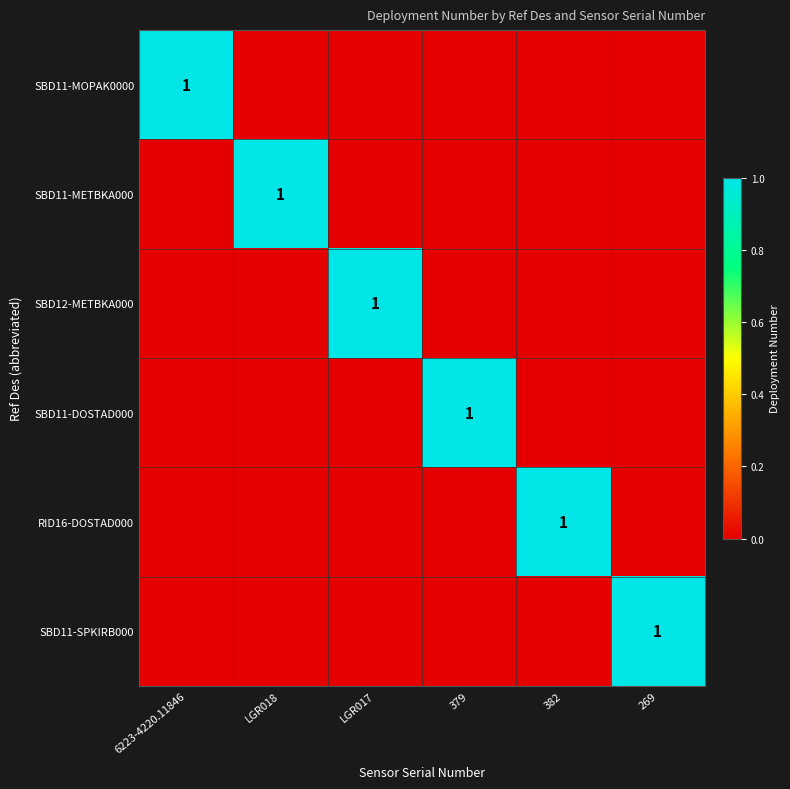

The value of SBD11-SPKIRB000 at 269 is 1. True or false?

True